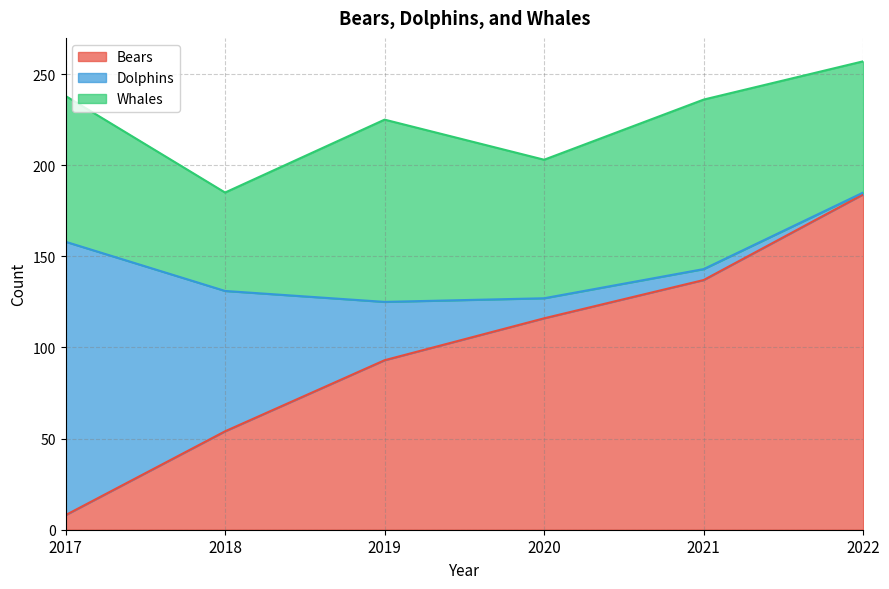

Between 2018 and 2022, which is larger?

2022